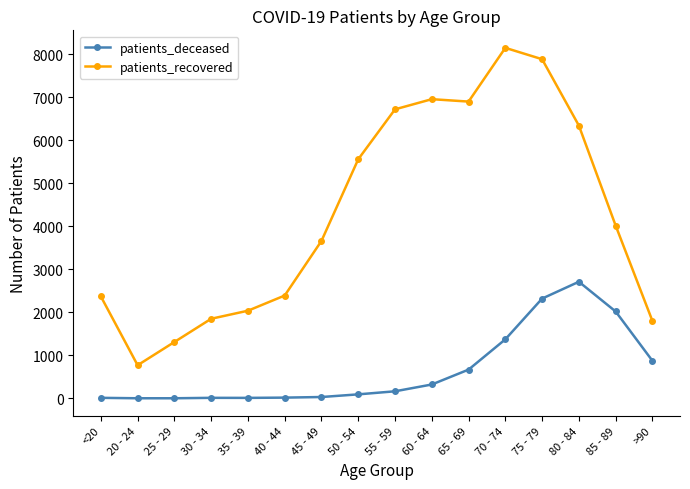

How many series are shown in this chart?

2